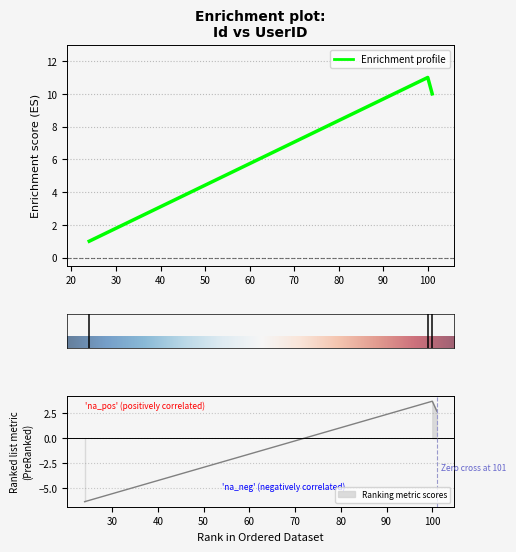

What is the average value?

7